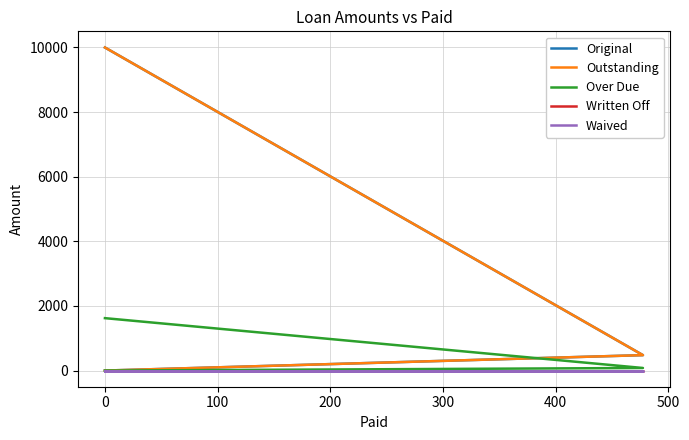

How many data points does each series have?

4